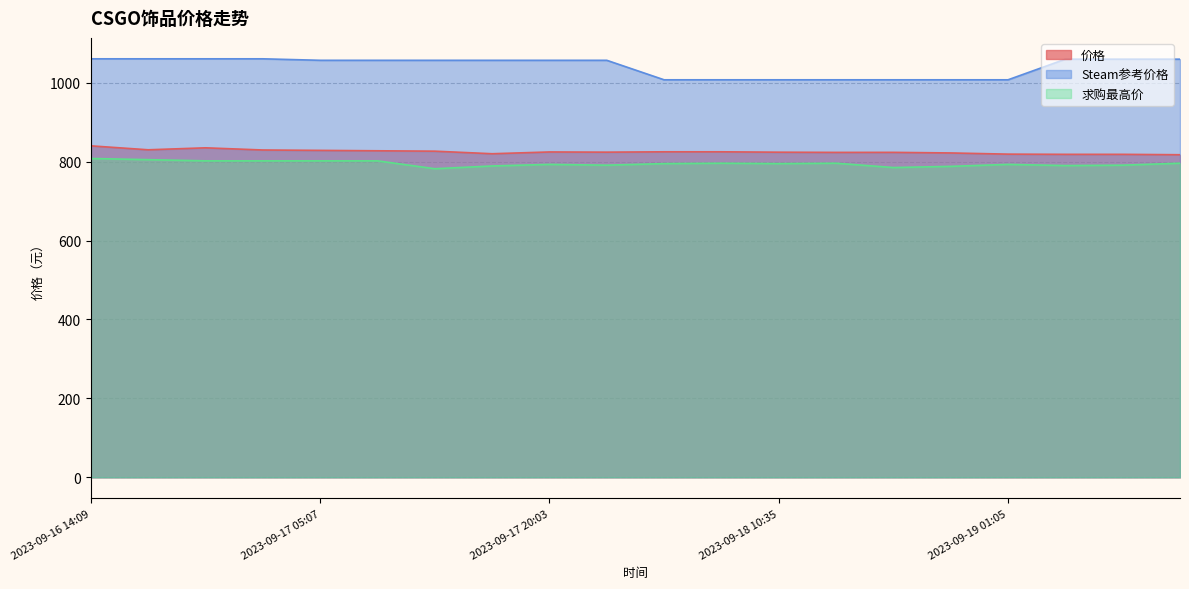

Reading left to right, list all the values displayed in this chart.

价格: 840.0	830.0	835.0	829.5	828.5	827.5	826.5	820.0	824.5	824.0	824.9	824.9	823.9	823.4	823.5	822.0	819.0	818.5	818.5	817.5
Steam参考价格: 1060.5	1060.5	1060.5	1060.5	1056.8	1056.8	1056.8	1056.8	1056.8	1056.8	1007.4	1007.4	1007.4	1007.4	1007.4	1007.4	1007.4	1059.6	1059.6	1059.6
求购最高价: 808.0	805.0	802.0	802.0	802.0	802.0	782.0	789.0	793.0	791.0	795.0	796.0	795.0	796.0	785.0	788.0	793.0	790.0	791.0	796.0